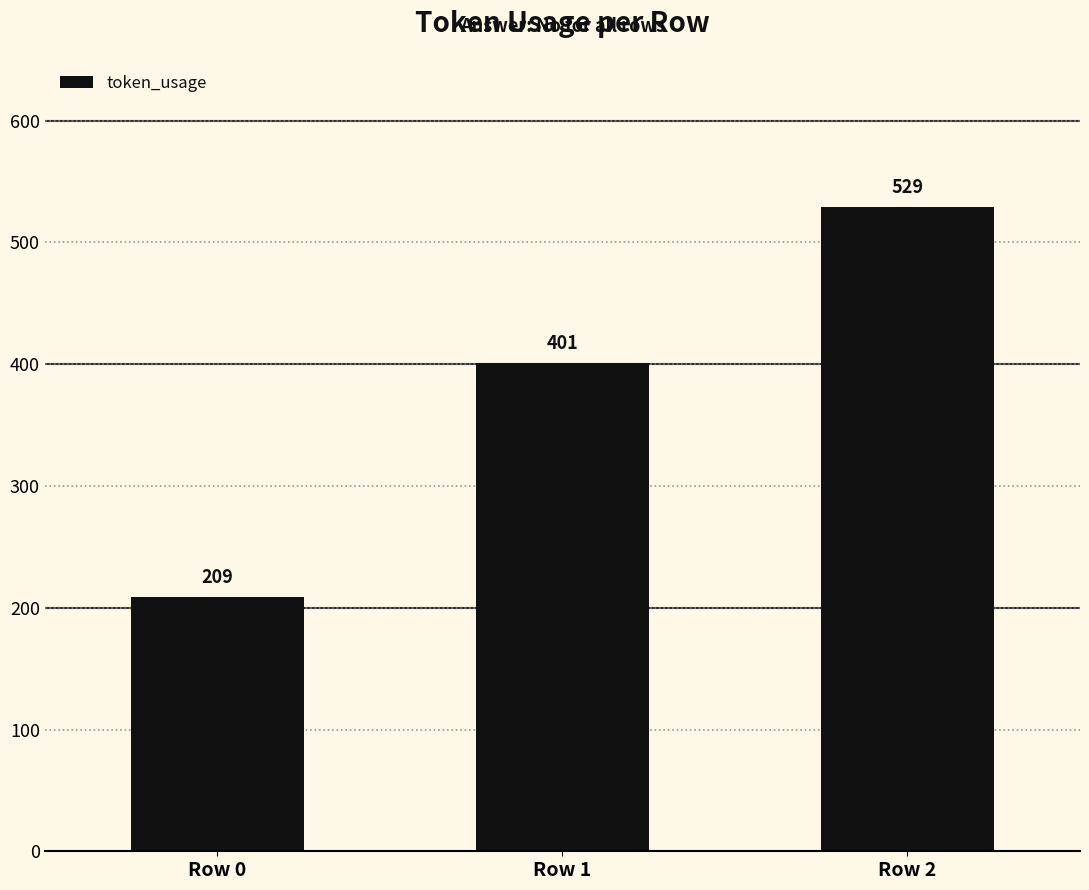

How many categories are shown in the chart?

3